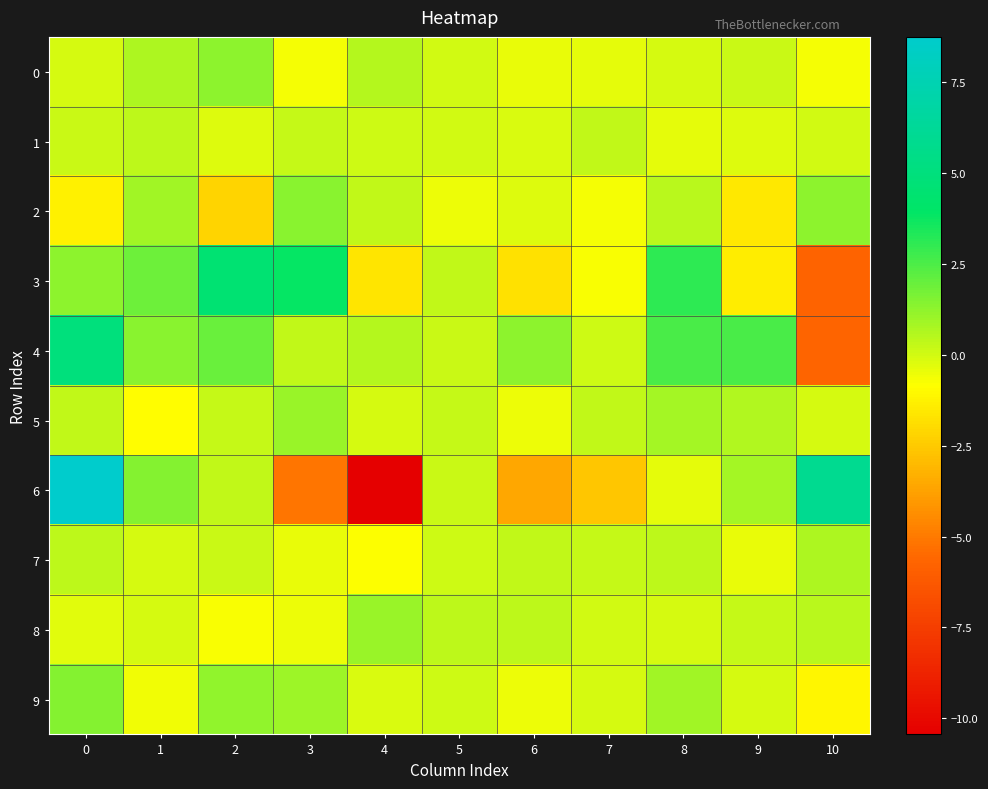

Rank the series at 2 from lowest to highest value.

2, 8, 1, 7, 5, 6, 9, 0, 4, 3